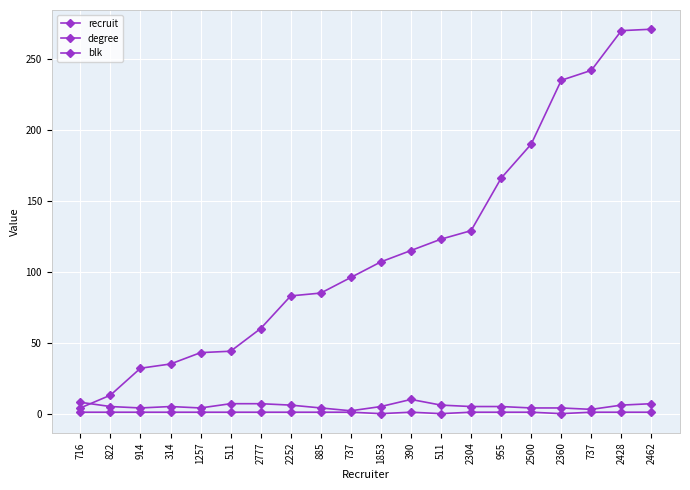

Is it true that recruit equals 35 at 314?

True